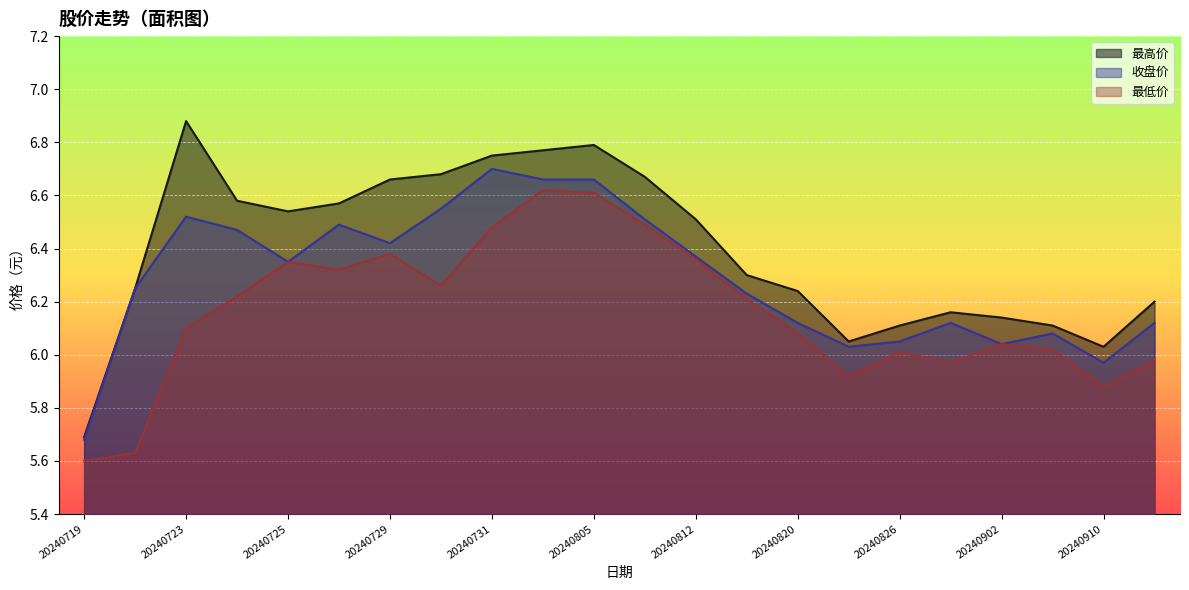

What is the greatest value displayed?

6.9